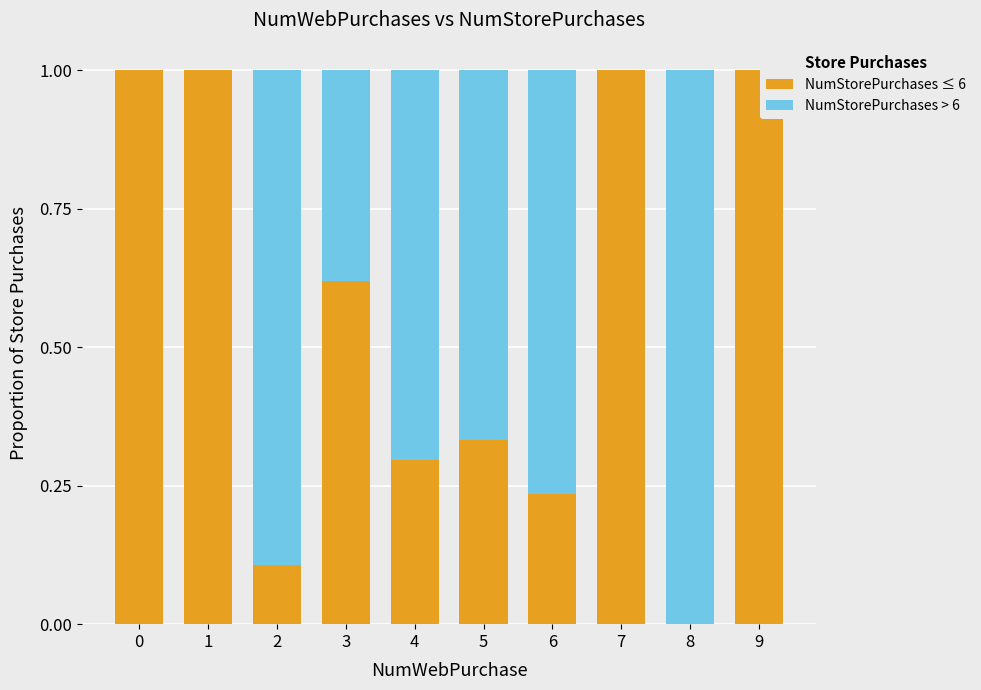

What is the total value across all series at 1?

1.0